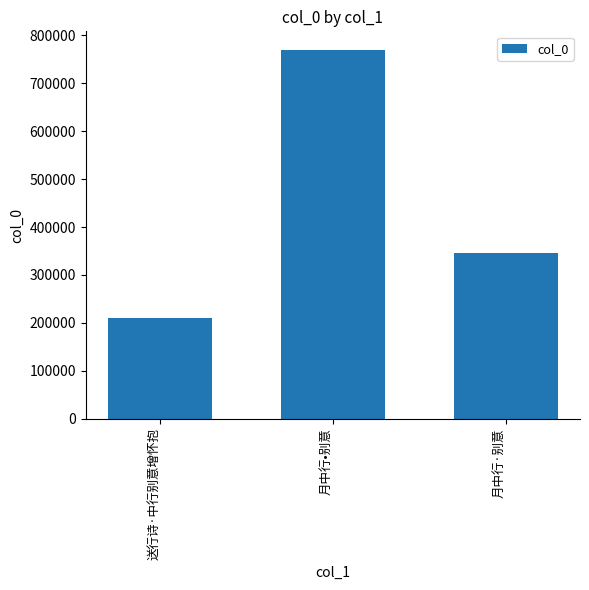

What is the greatest value displayed?

769795